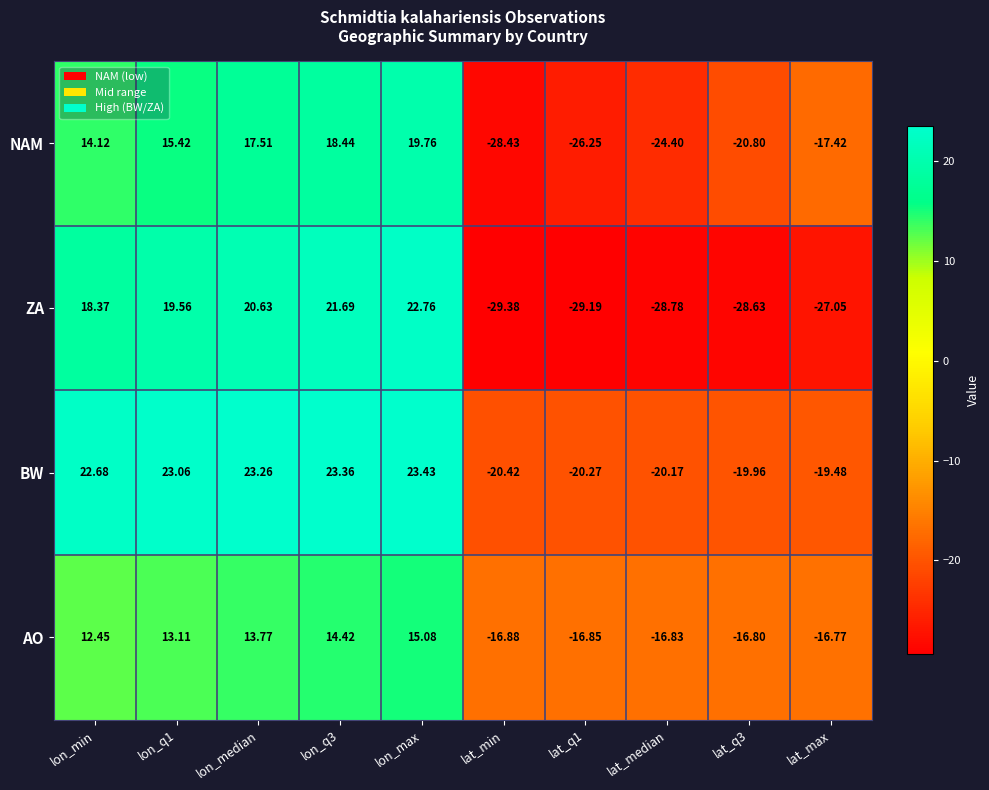

Which series has the largest total across all categories?

BW